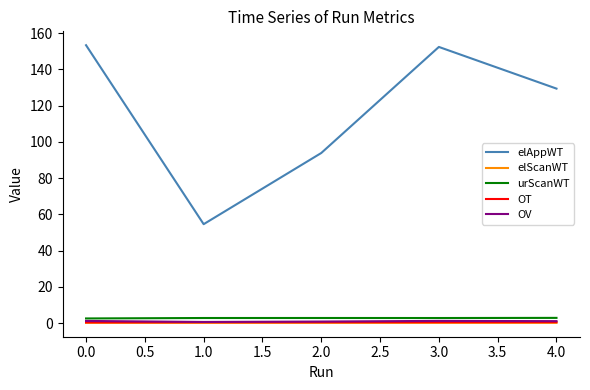

Which series has the widest spread of values?

elAppWT